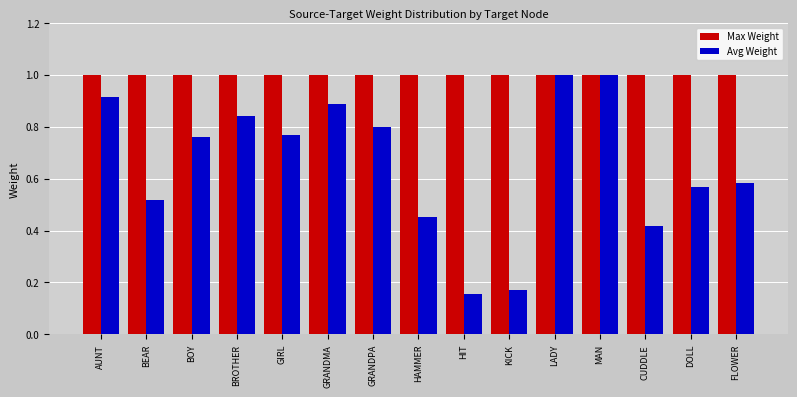

What position from the left is LADY?

11